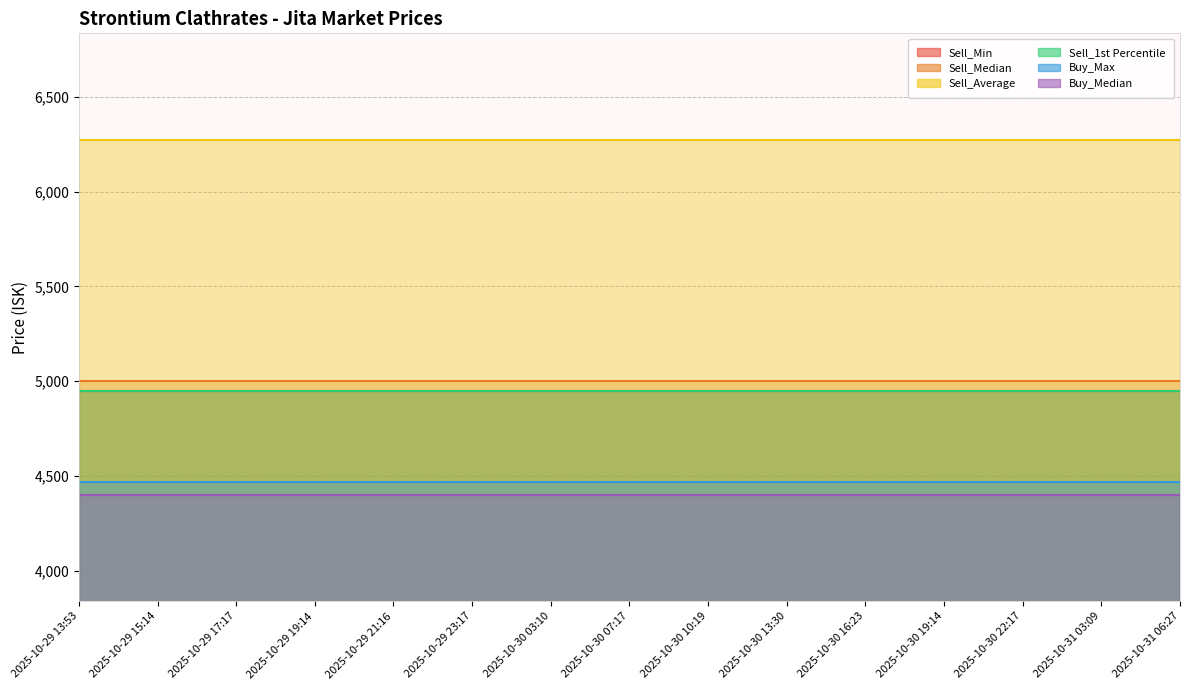

At 2025-10-30 16:23, list the series in order from largest to smallest.

Sell_Average, Sell_Median, Sell_Min, Sell_1st Percentile, Buy_Max, Buy_Median